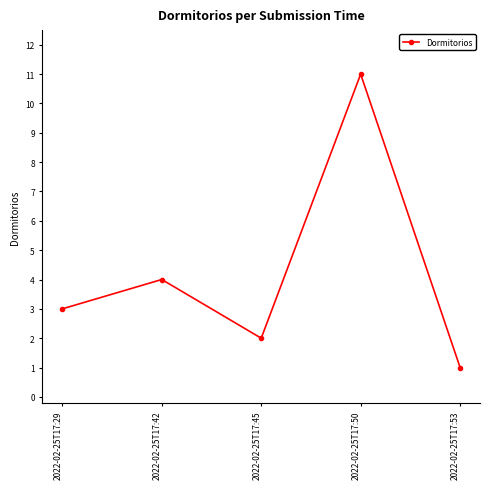

Is it true that the value at 2022-02-25T17:45 is 1?

False